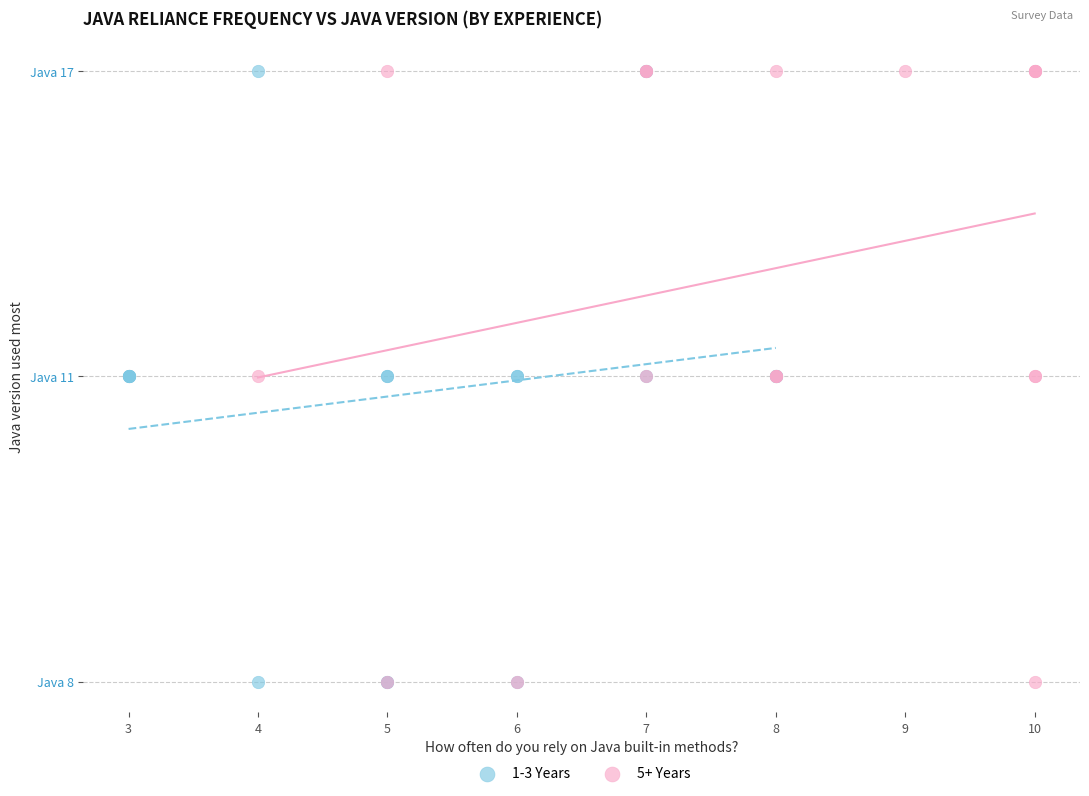

What are all the series names shown in the legend?

1-3 Years, 5+ Years